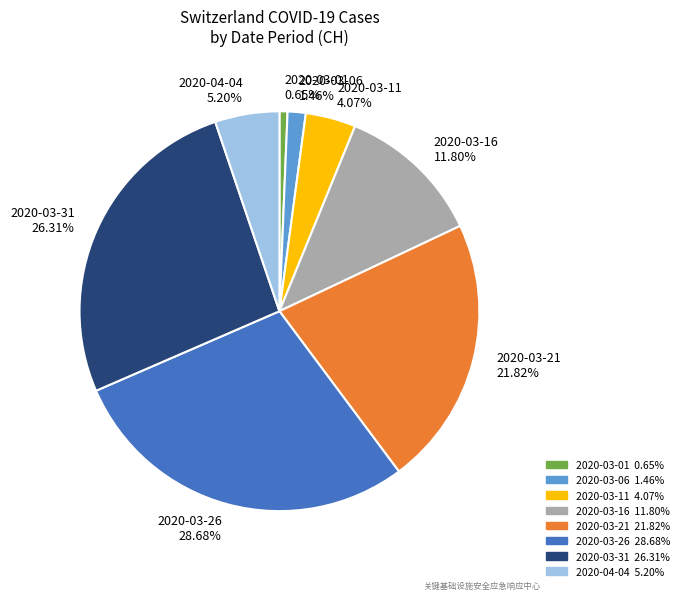

Do 2020-03-31 26.31% and 2020-03-16 11.80% together represent more than half of the pie?

No